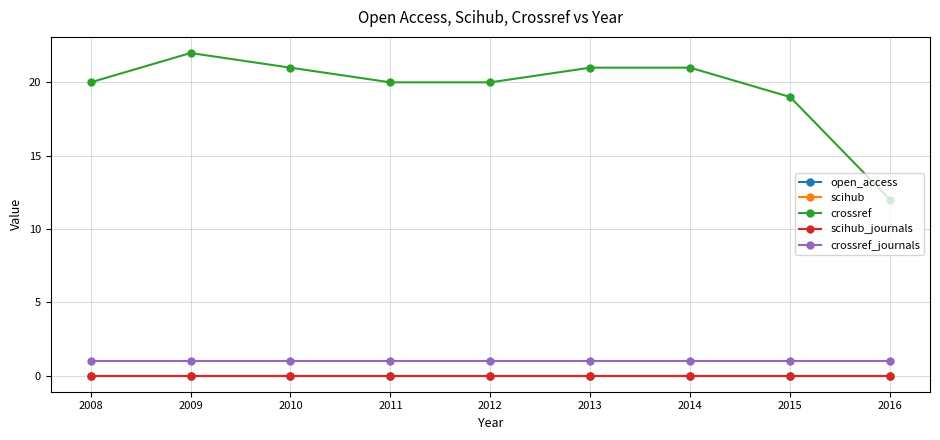

Does the chart have visible grid lines?

Yes